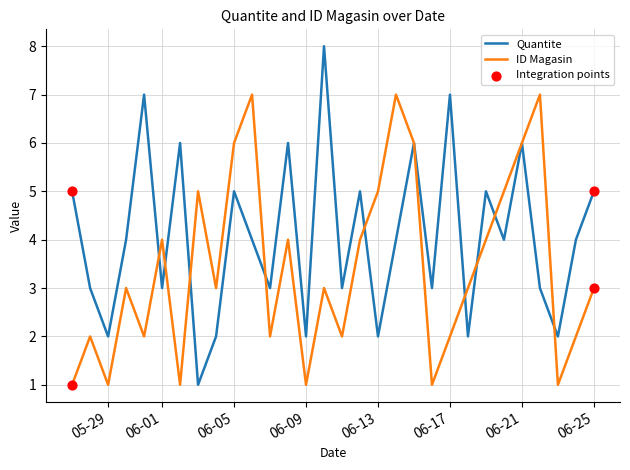

Which series has the largest range (max minus min)?

Quantite